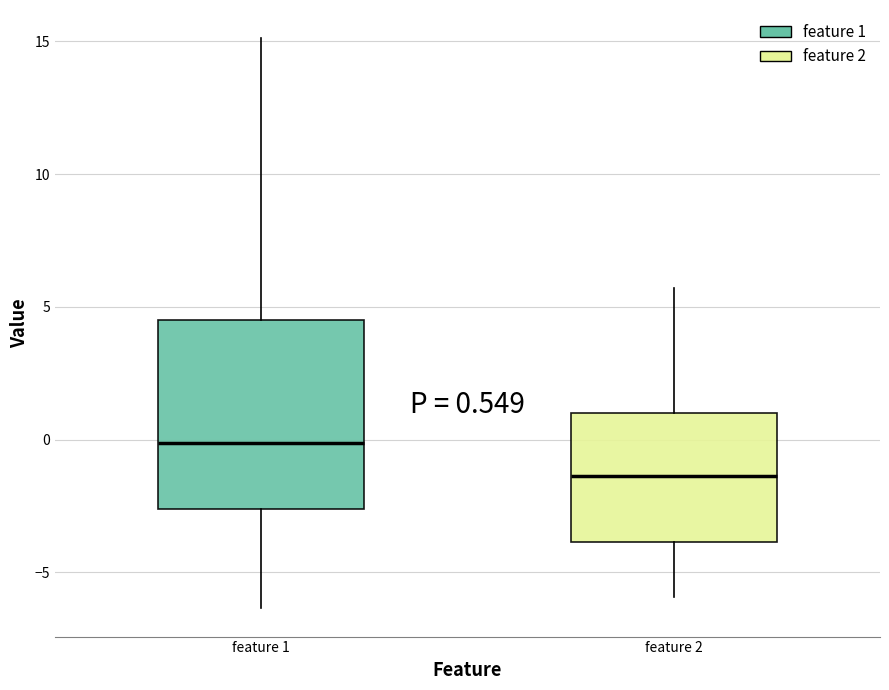

Which box's median line is the lowest?

feature 2